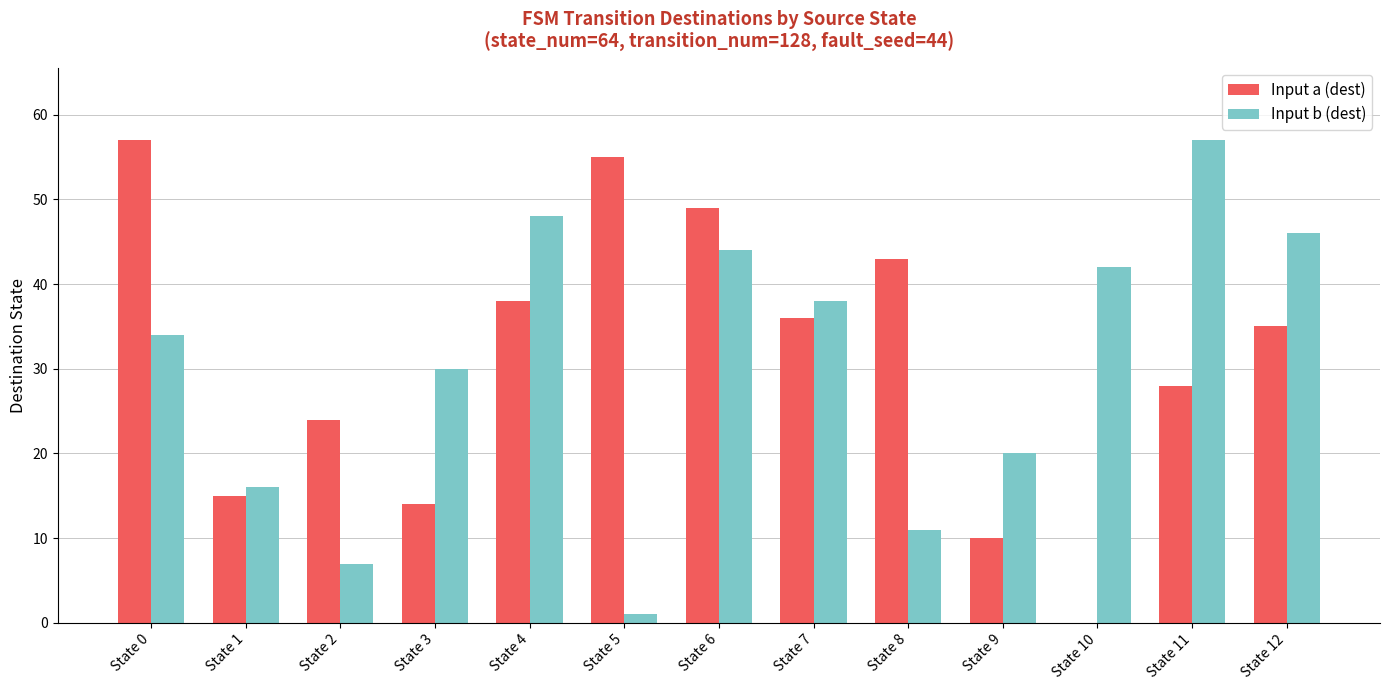

How many values in Input a (dest) are above zero?

12